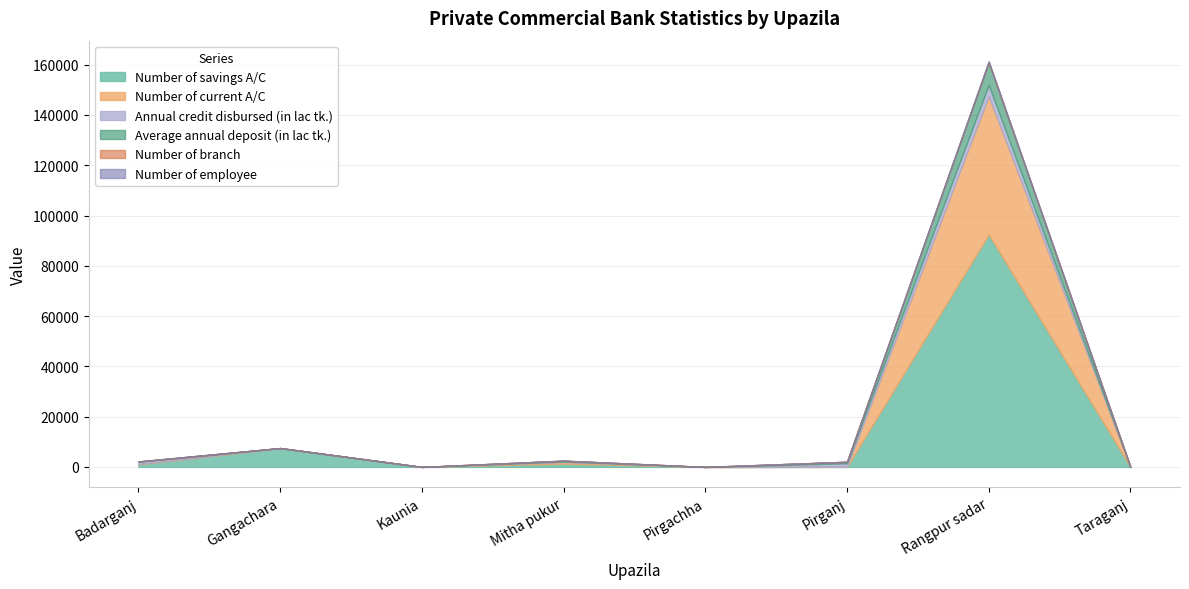

Reading right to left, list all the values displayed in this chart.

Number of savings A/C: 0	92441	38	0	1297	0	7492	1050
Number of current A/C: 0	54995	0	0	664	0	0	56
Annual credit disbursed (in lac tk.): 0	4513	1410	0	190	0	4	956
Average annual deposit (in lac tk.): 0	9042	600	0	333	0	3	108
Number of branch: 0	37	1	0	1	0	2	1
Number of employee: 0	455	5	0	8	0	19	8